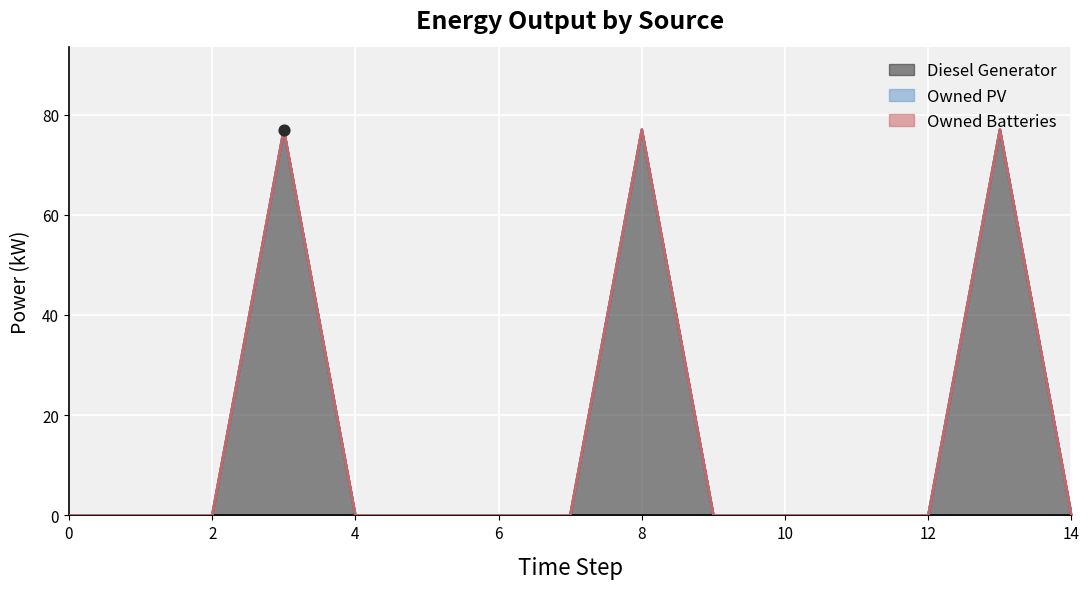

Which series has the largest Y range (max minus min)?

Diesel Generator